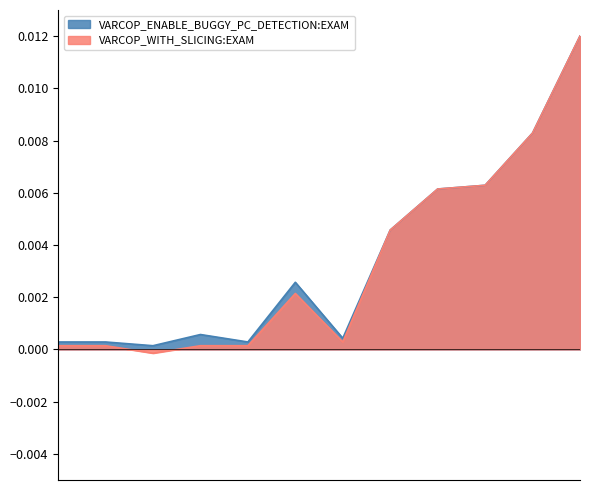

Is the value of VARCOP_ENABLE_BUGGY_PC_DETECTION:EXAM at 4 greater than the value of VARCOP_WITH_SLICING:EXAM at 2?

Yes